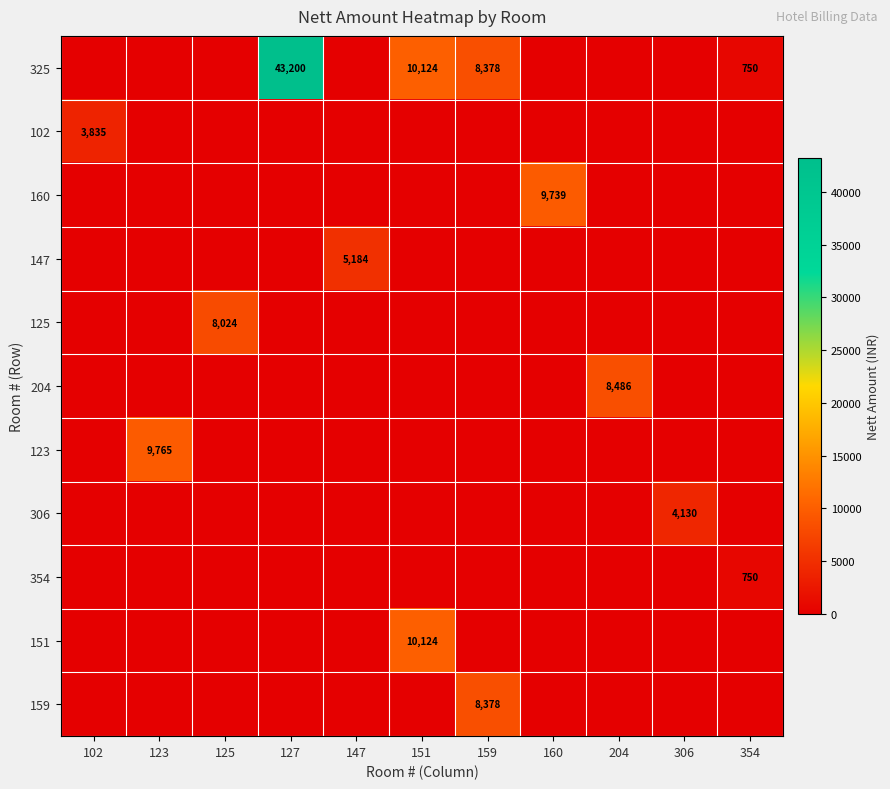

True or false: 306 has a value of -2696 at 159.

False